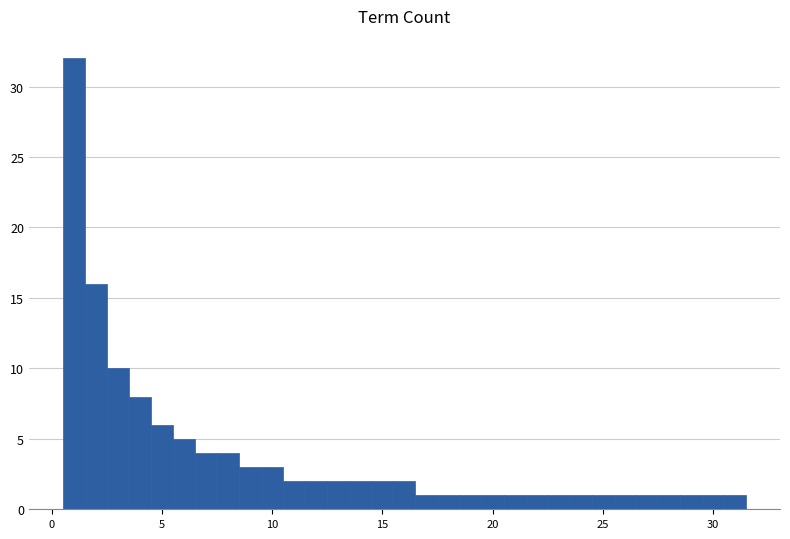

Read against the x-axis, roughly where is the centre of the tallest bar?

1.0